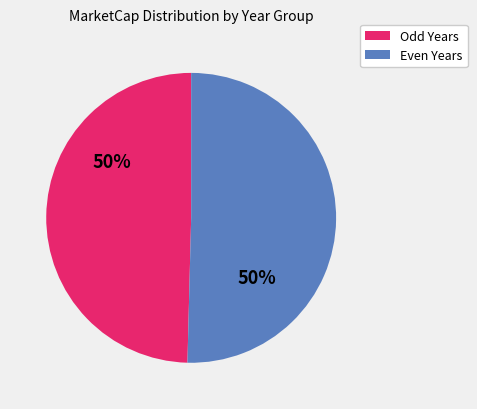

How many segments does this pie chart have?

2